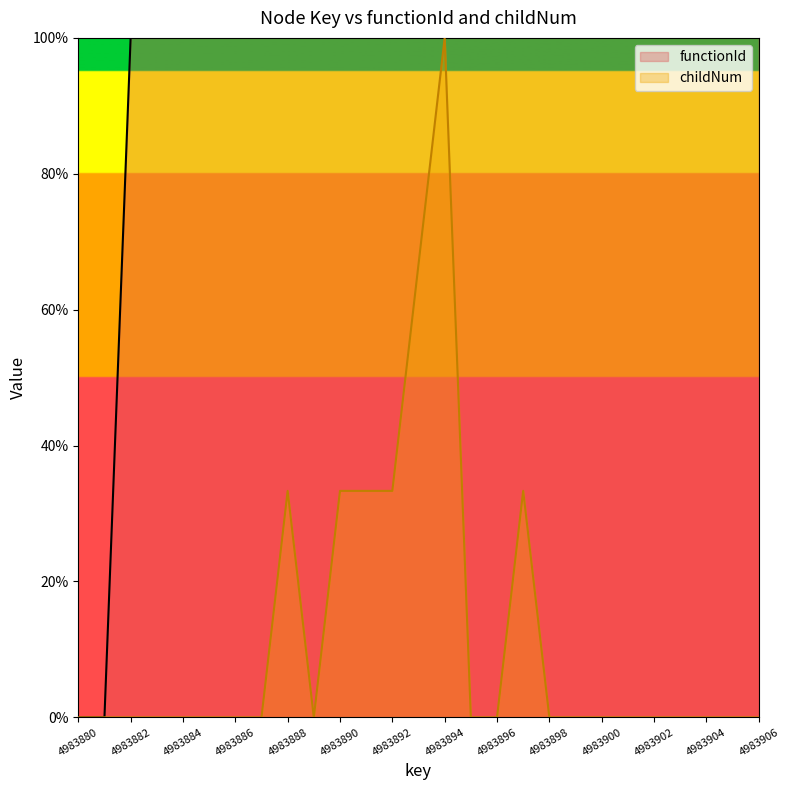

How many categories are shown in the chart?

27